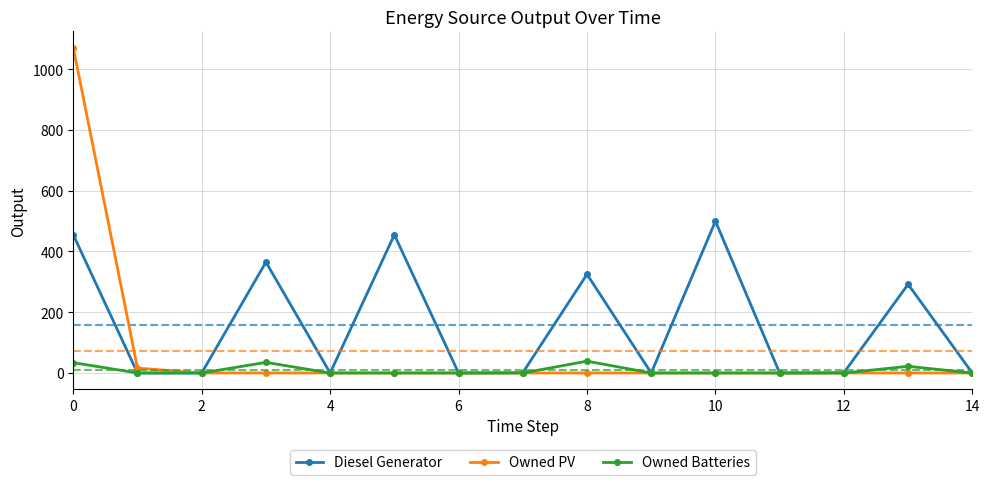

Which series has the largest total across all categories?

Diesel Generator